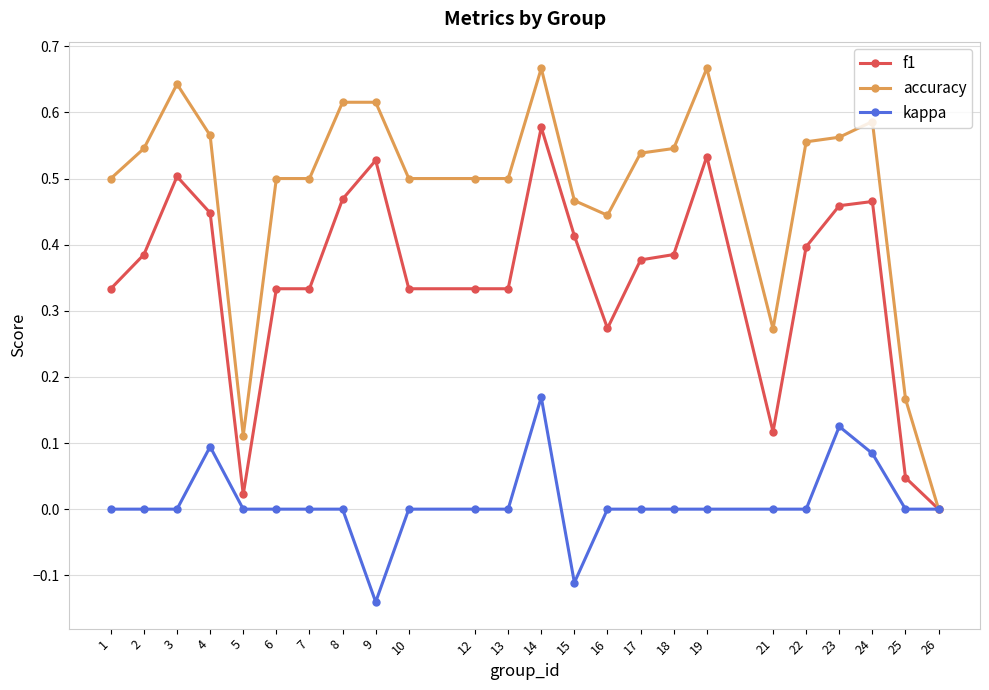

True or false: kappa has a value of -0.2 at 10.

False